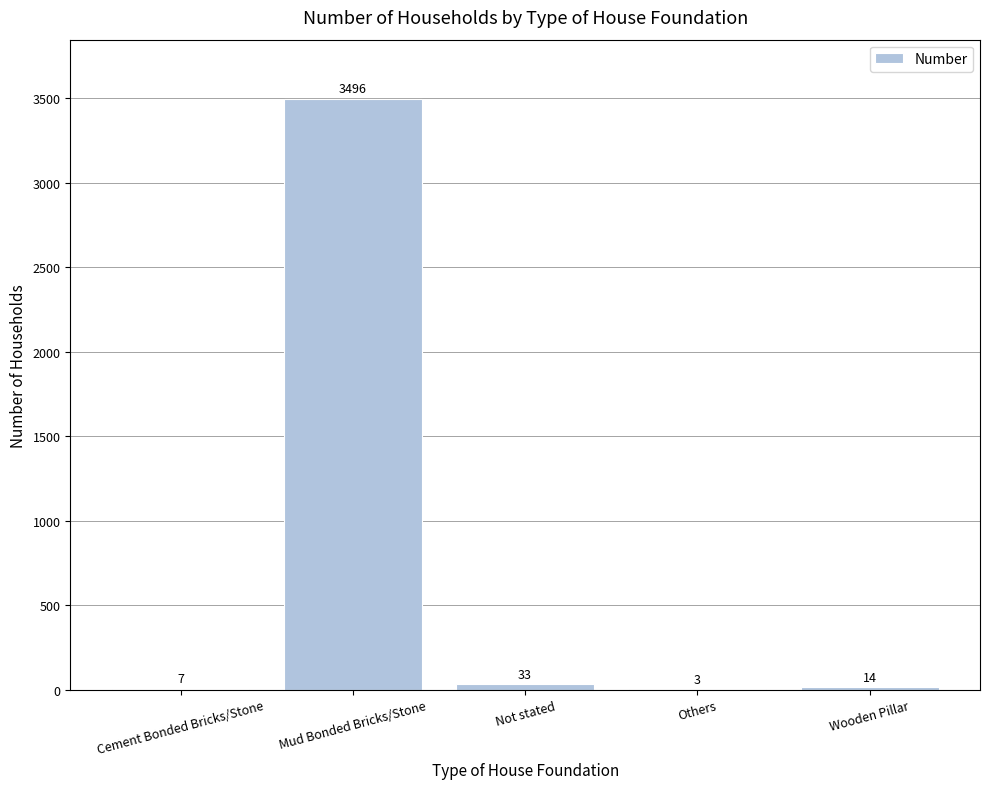

What is the sum of all values?

3553